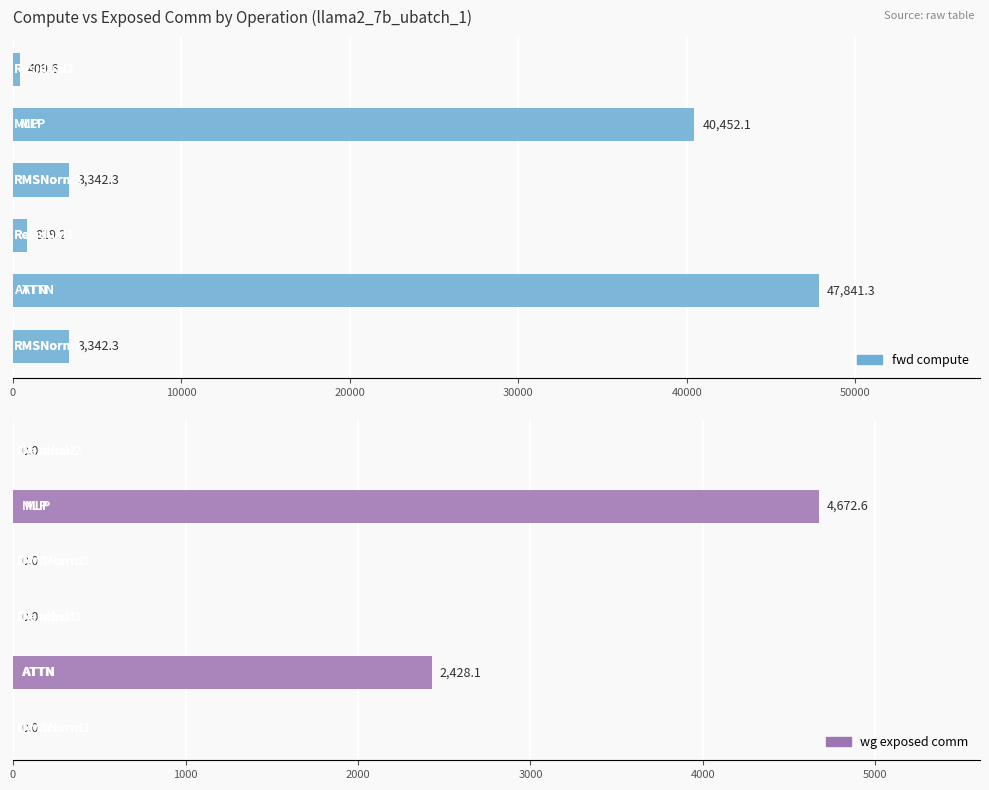

At how many categories does at least one series exceed 4157?

2